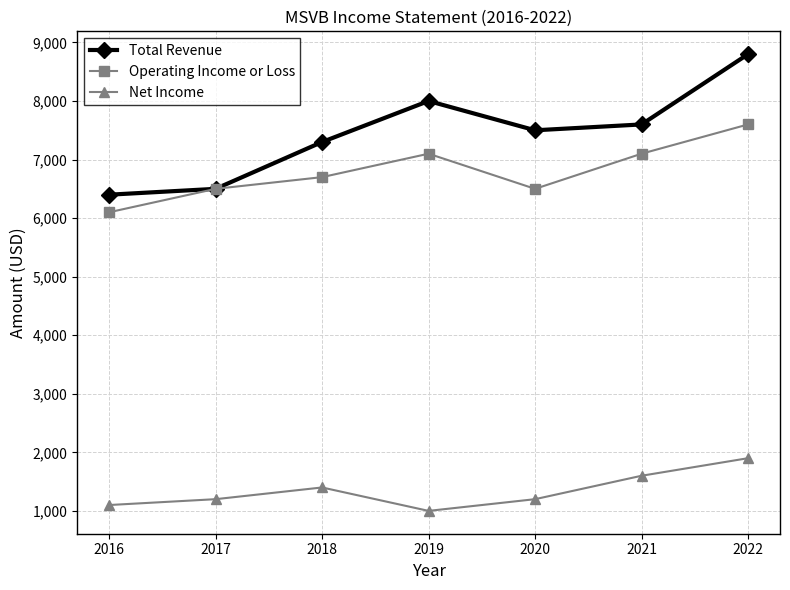

True or false: Total Revenue and Net Income cross at least once.

False